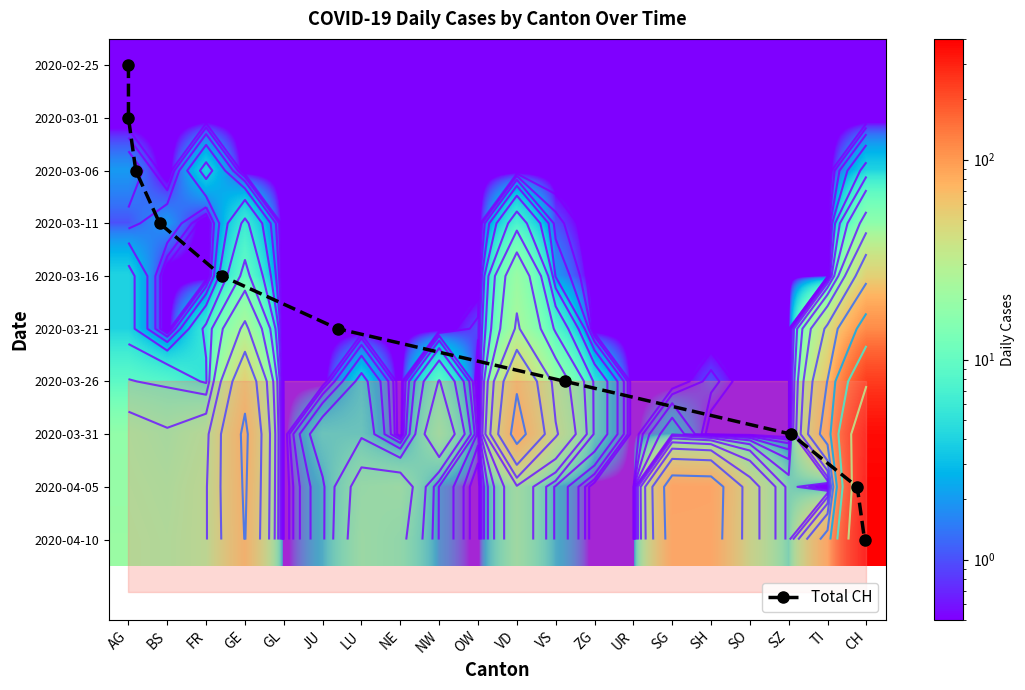

What is the total value across all series at NE?

22.6